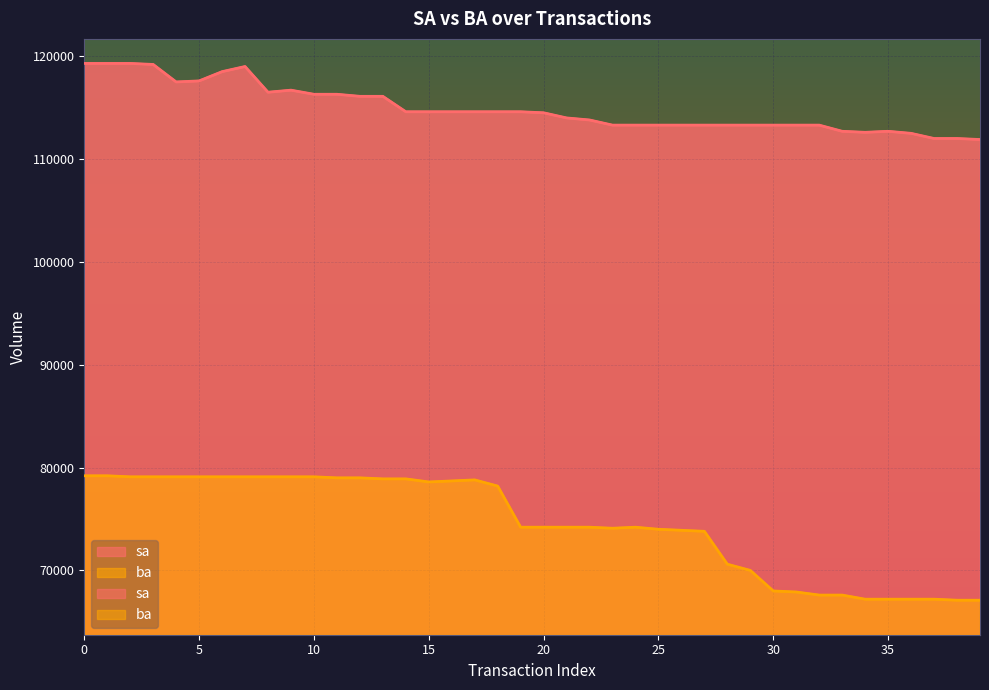

How many distinct data groups are displayed?

2